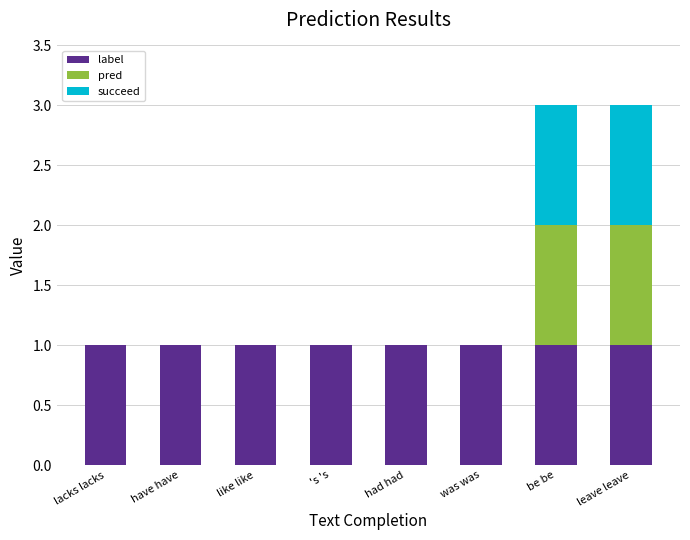

What is the sum of all label values?

8